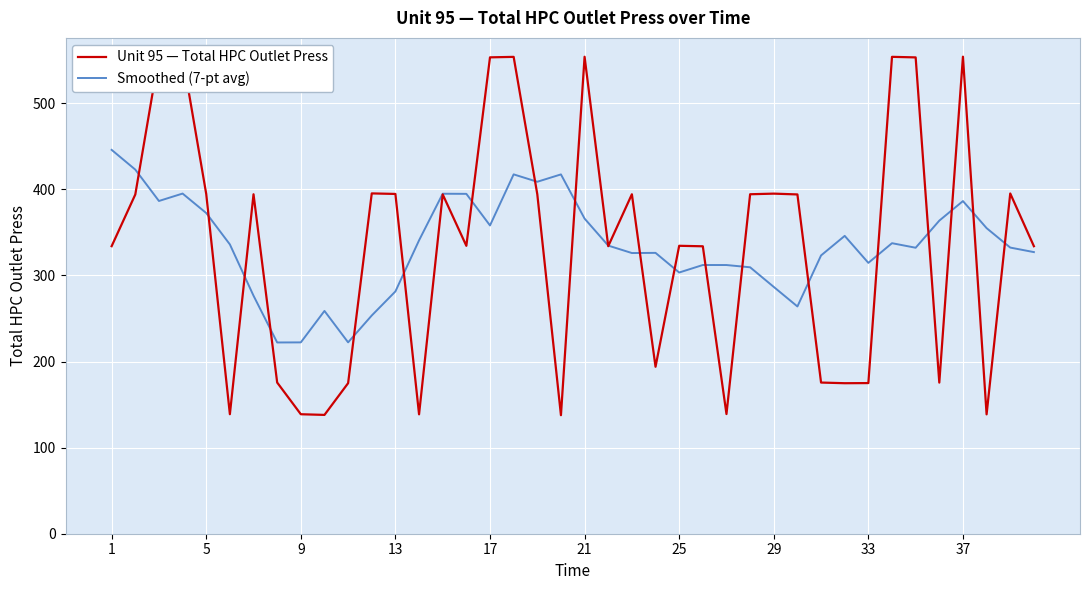

What is the minimum value shown in the chart?

137.7